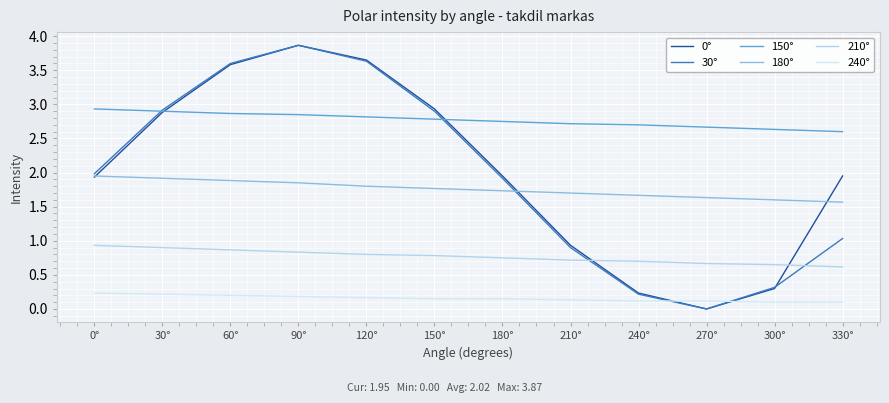

Reading left to right, what are all the values shown in this chart?

0°: 1.9	2.9	3.6	3.9	3.6	2.9	1.9	0.9	0.2	0.0	0.3	1.9
30°: 2.0	2.9	3.6	3.9	3.6	2.9	1.9	0.9	0.2	0.0	0.3	1.0
150°: 2.9	2.9	2.9	2.9	2.8	2.8	2.8	2.7	2.7	2.7	2.6	2.6
180°: 1.9	1.9	1.9	1.9	1.8	1.8	1.7	1.7	1.7	1.6	1.6	1.6
210°: 0.9	0.9	0.9	0.8	0.8	0.8	0.8	0.7	0.7	0.7	0.7	0.6
240°: 0.2	0.2	0.2	0.2	0.2	0.1	0.1	0.1	0.1	0.1	0.1	0.1